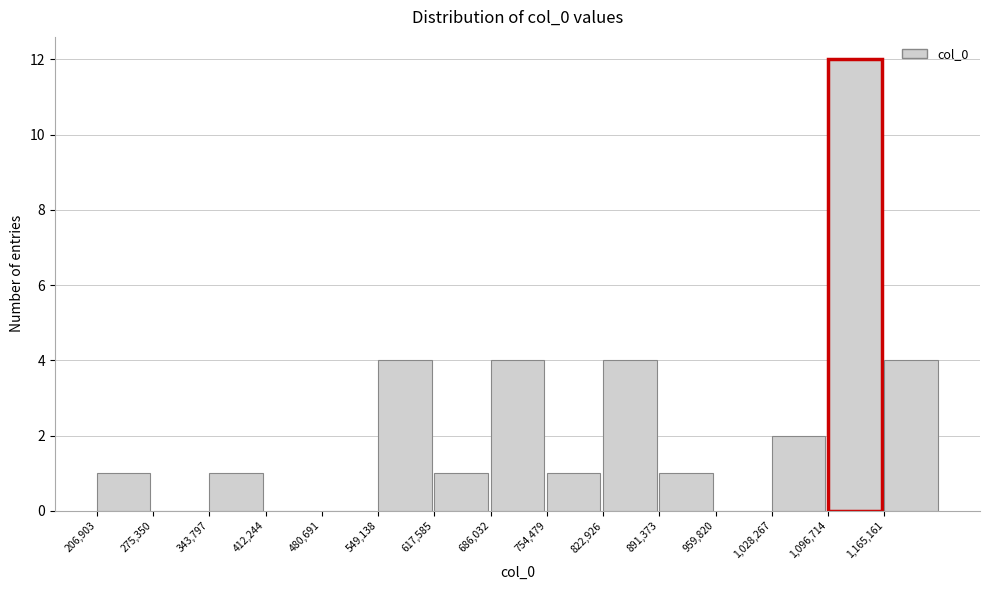

Reading left to right, list every bar in this chart as the range it spans on the x-axis followed by its height. Neither the bar edges nor the heights are printed on the chart, so give them approximately, as read against the axes.

210000 to 280000: 1
280000 to 340000: 0
340000 to 410000: 1
410000 to 480000: 0
480000 to 550000: 0
550000 to 620000: 4
620000 to 690000: 1
690000 to 750000: 4
750000 to 820000: 1
820000 to 890000: 4
890000 to 960000: 1
960000 to 1030000: 0
1030000 to 1100000: 2
1100000 to 1170000: 12
1170000 to 1230000: 4